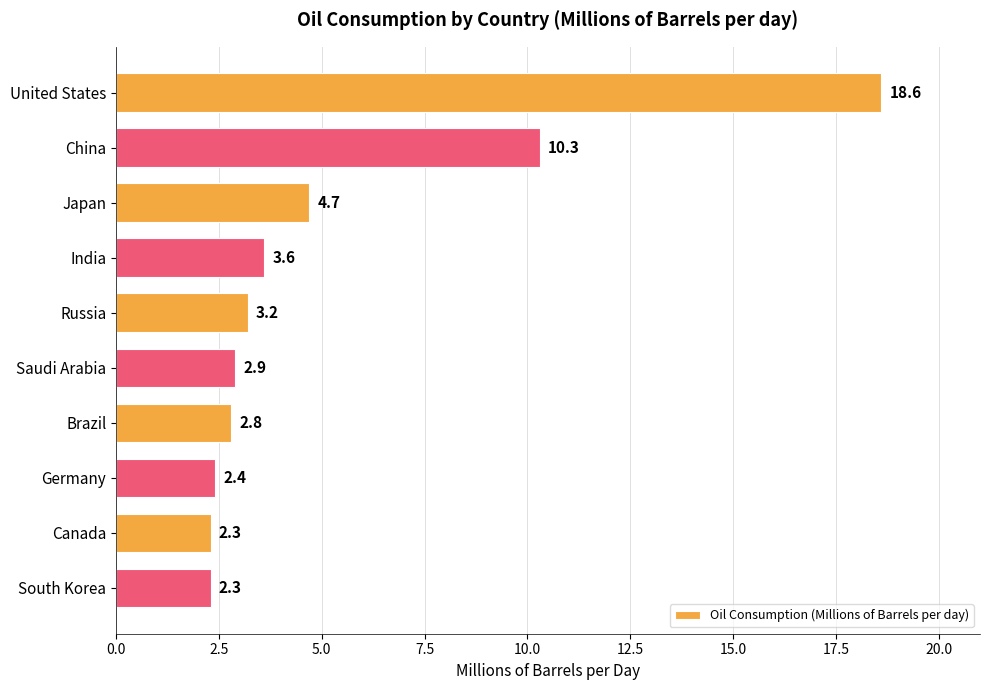

What is the label of the 5th bar from the bottom?

Saudi Arabia